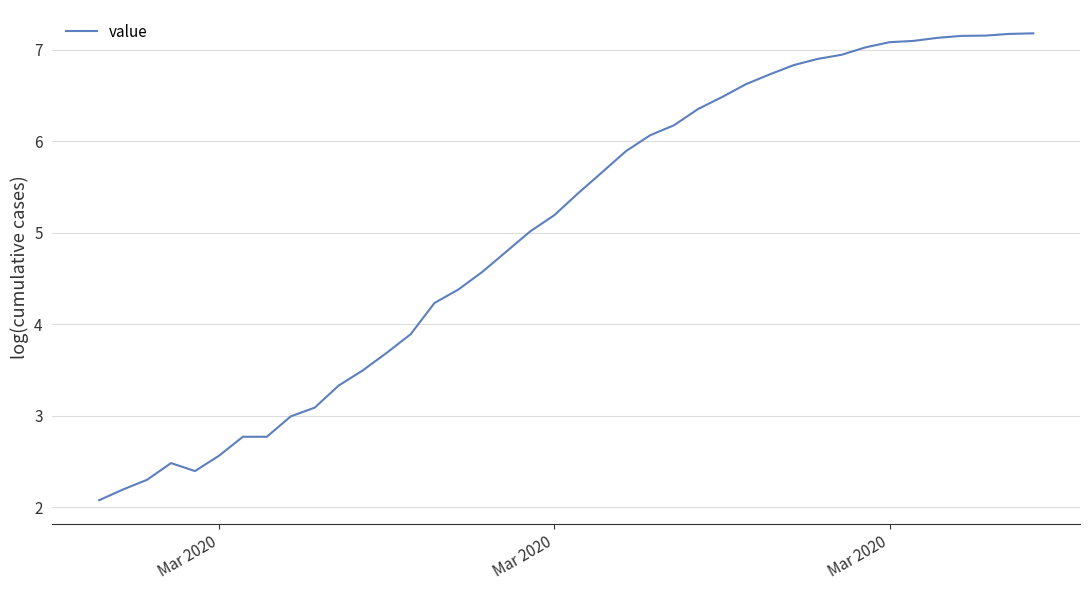

What is the minimum value shown in the chart?

2.1